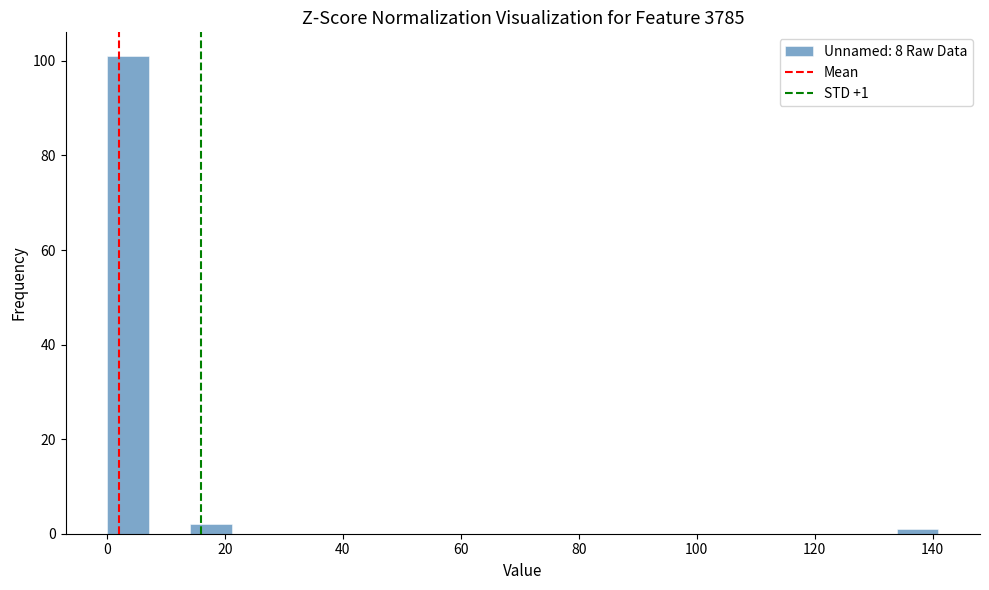

Read against the x-axis, roughly where is the centre of the tallest bar?

4